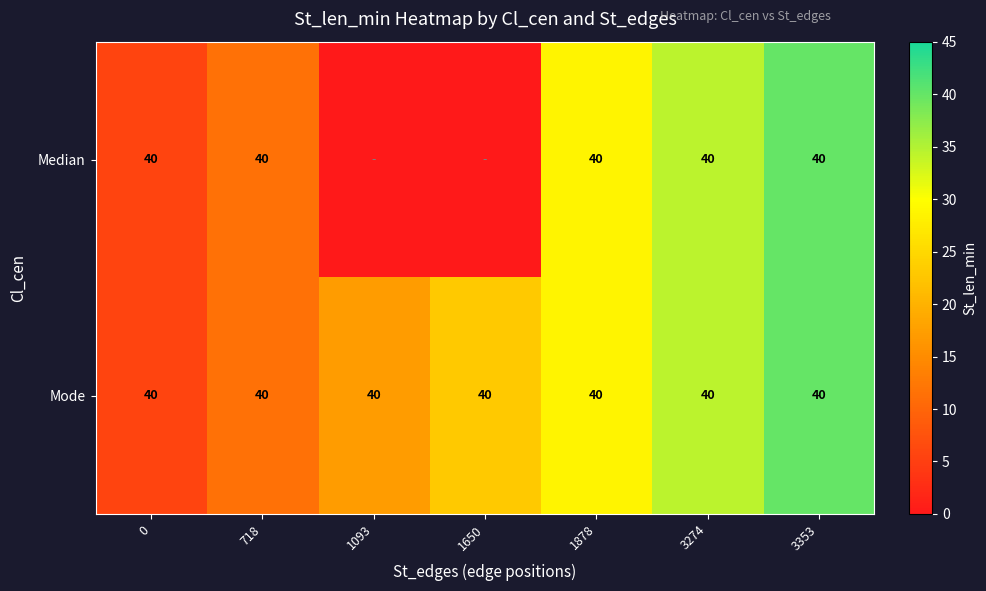

What is the sum of the Mode values at 3274 and 1878?

80